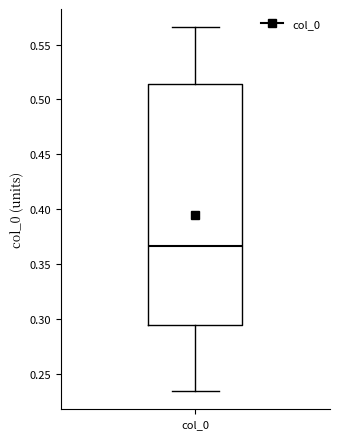

Transcribe this box plot: give where the median line is, the range the box spans, and where the two whiskers end, as read against the y-axis. The values are not printed on the chart, so give them approximately, as read against the axis.

median 0.365, box 0.295 to 0.515, whiskers 0.235 to 0.565